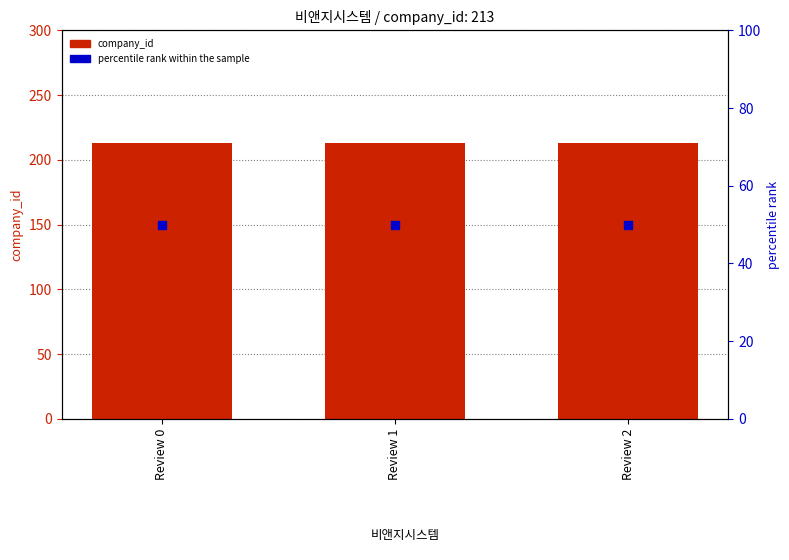

Which series has the largest Y range (max minus min)?

company_id